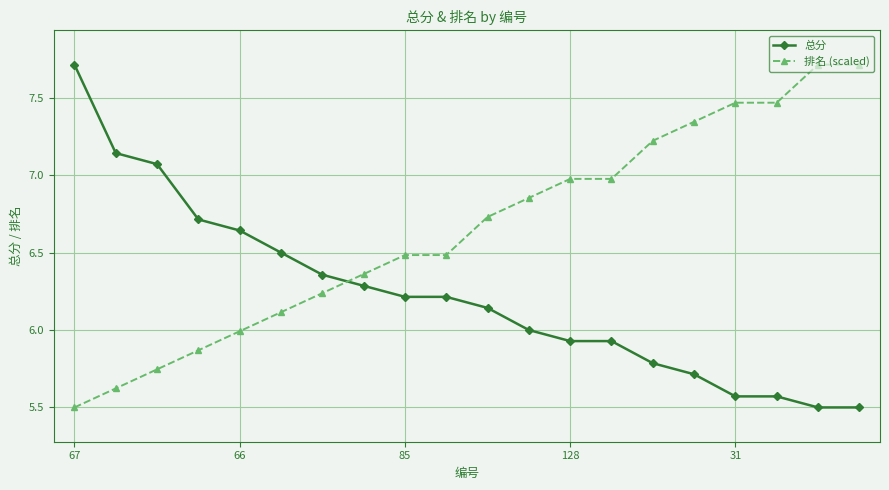

What is the value of the 总分 point at the 6th from the left?

6.5